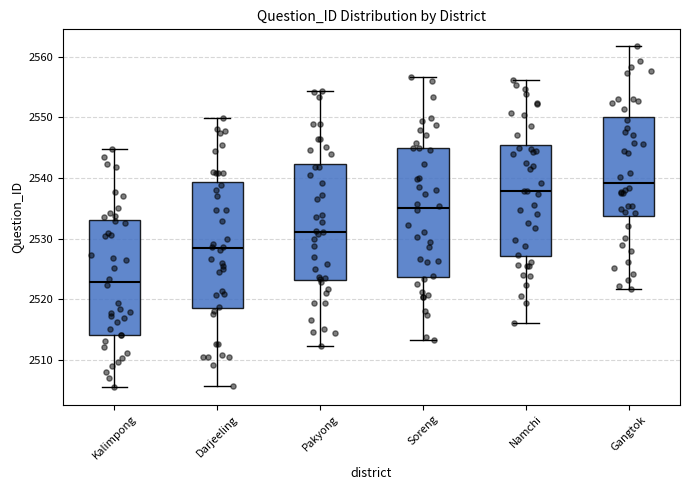

Where is the upper edge of the box for Gangtok on the y-axis? The values are not printed on the chart, so give them approximately, as read against the axis.

2550